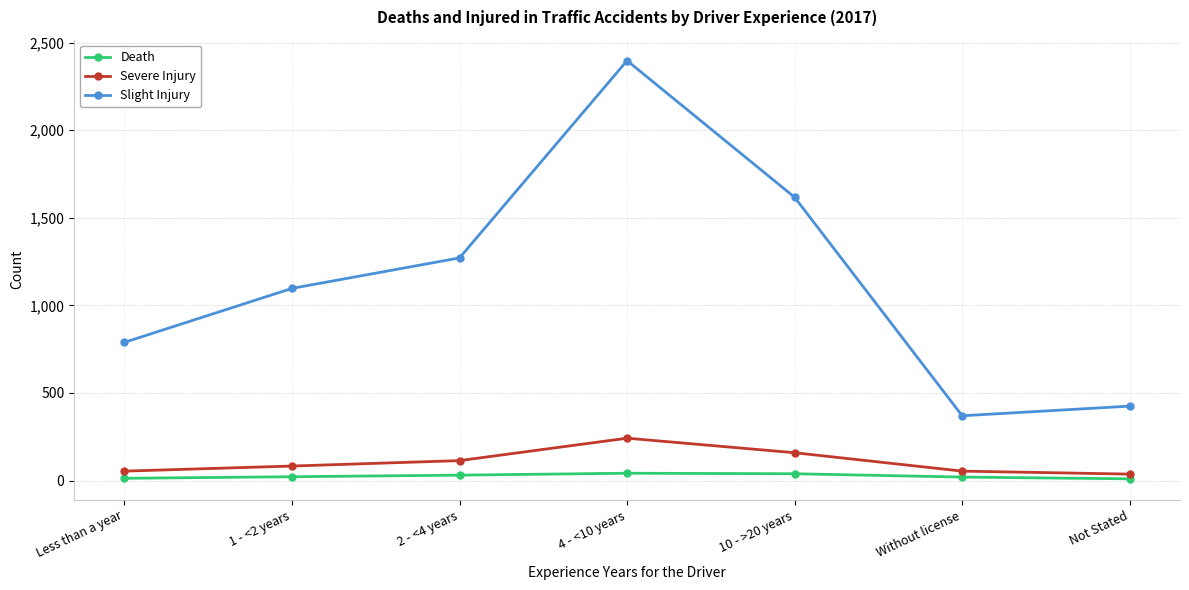

What is the difference between the second highest and minimum values in the Death series?

29